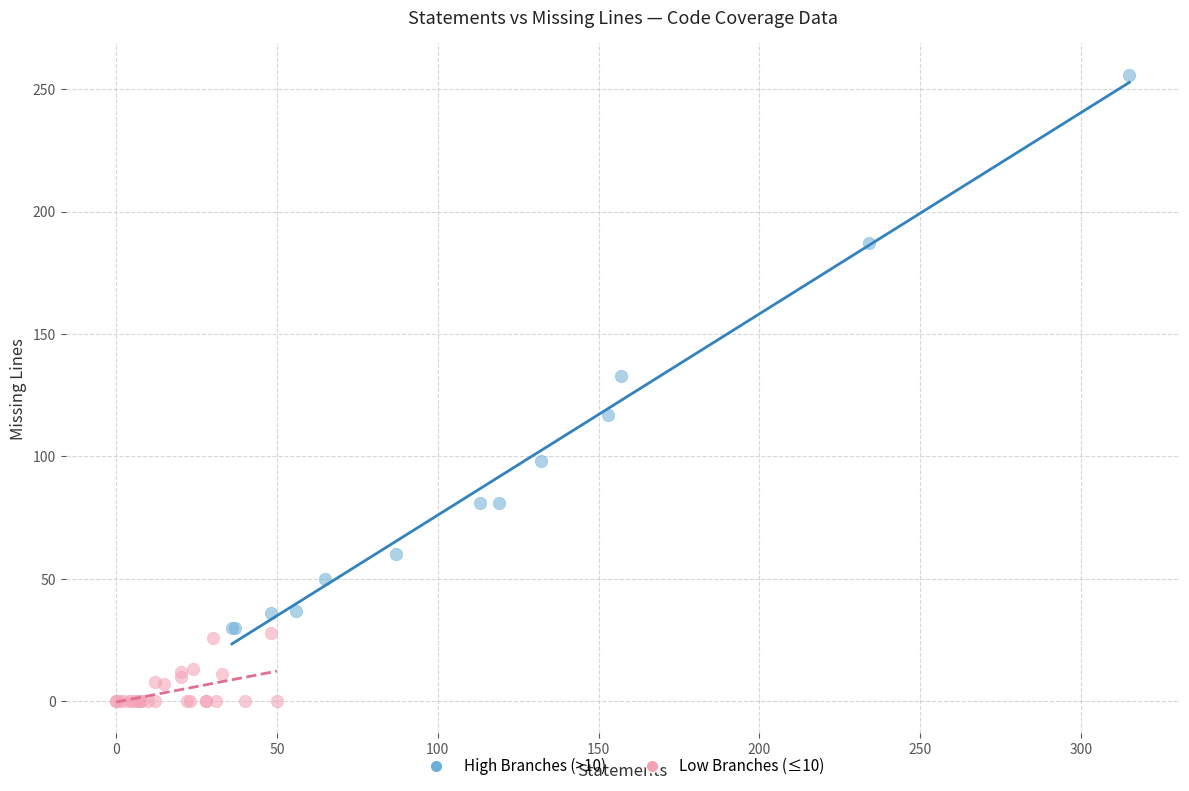

Which series has the widest spread of Y values?

High Branches (>10)